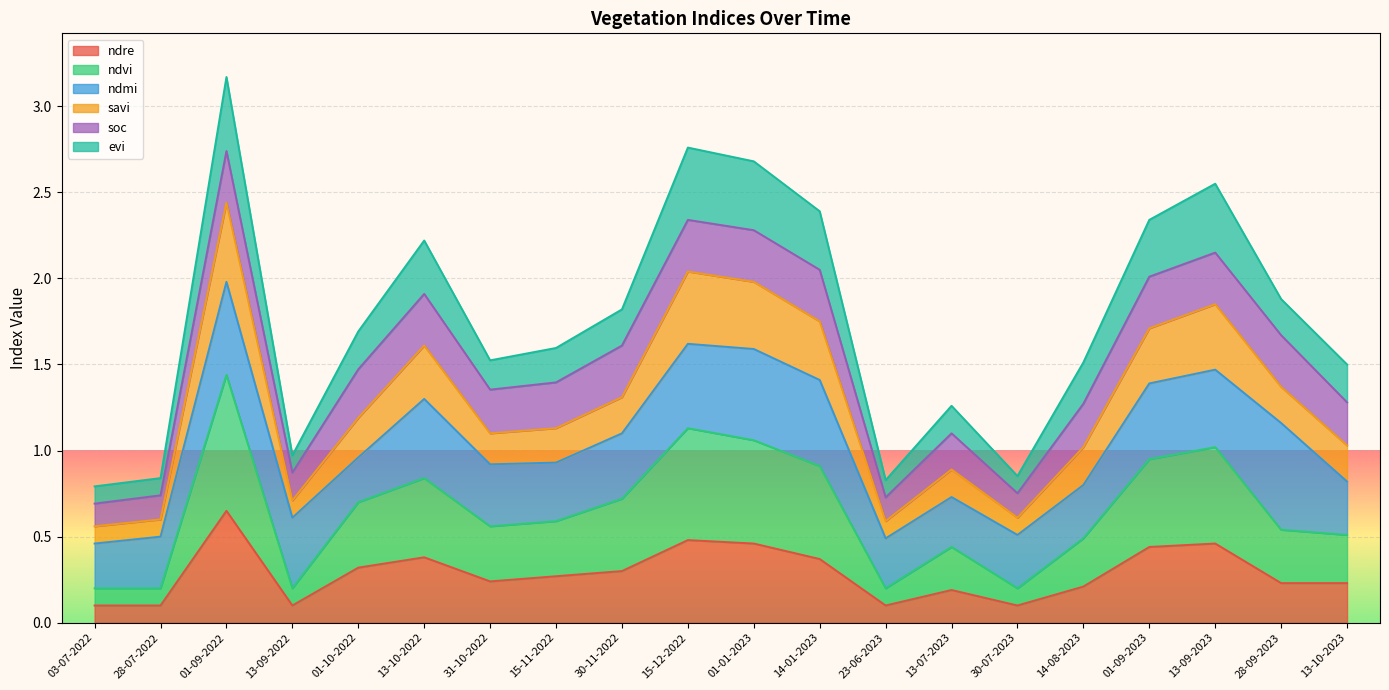

Which category has the highest value across all series?

01-09-2022